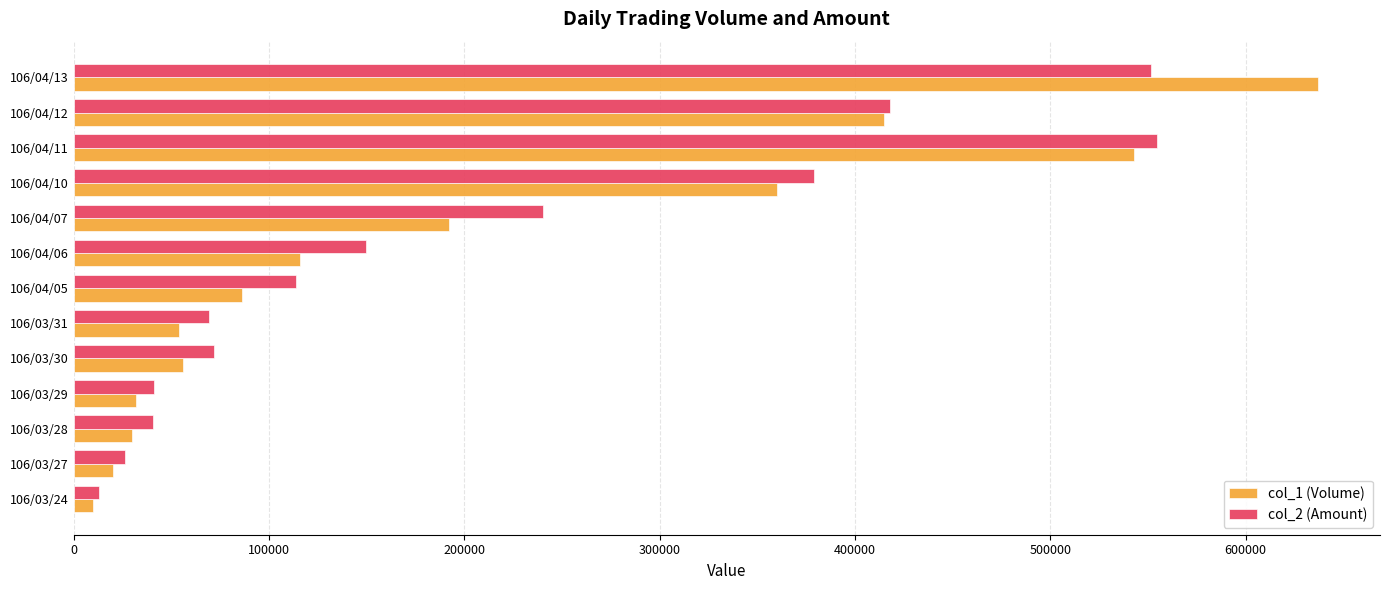

Is the value of col_2 (Amount) at 106/03/30 greater than the value of col_1 (Volume) at 106/03/29?

Yes